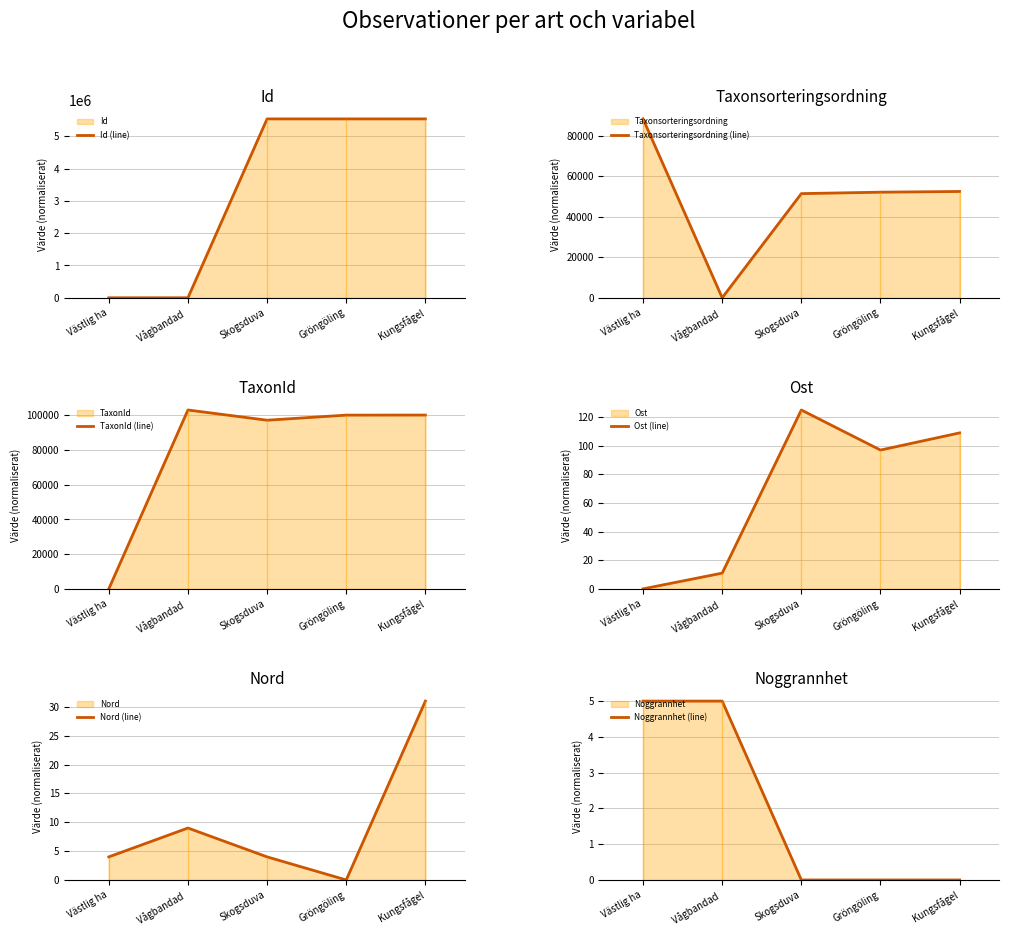

Where does the Taxonsorteringsordning (line) series first go above 52127?

Västlig ha